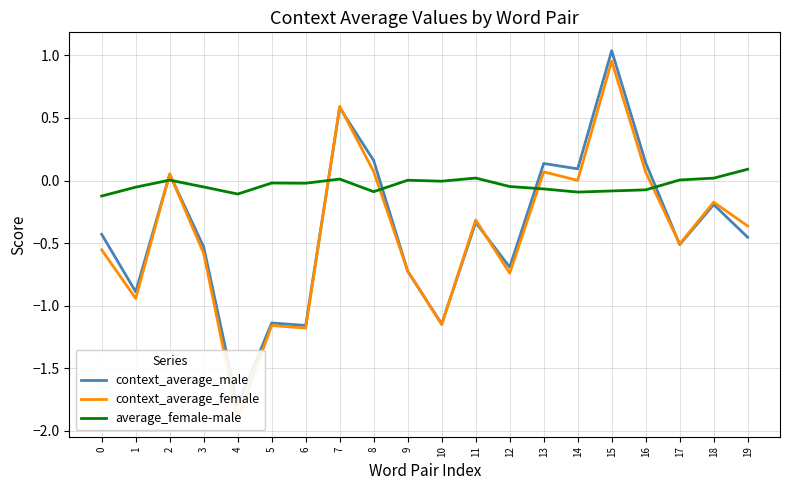

Which series has the largest range (max minus min)?

context_average_female